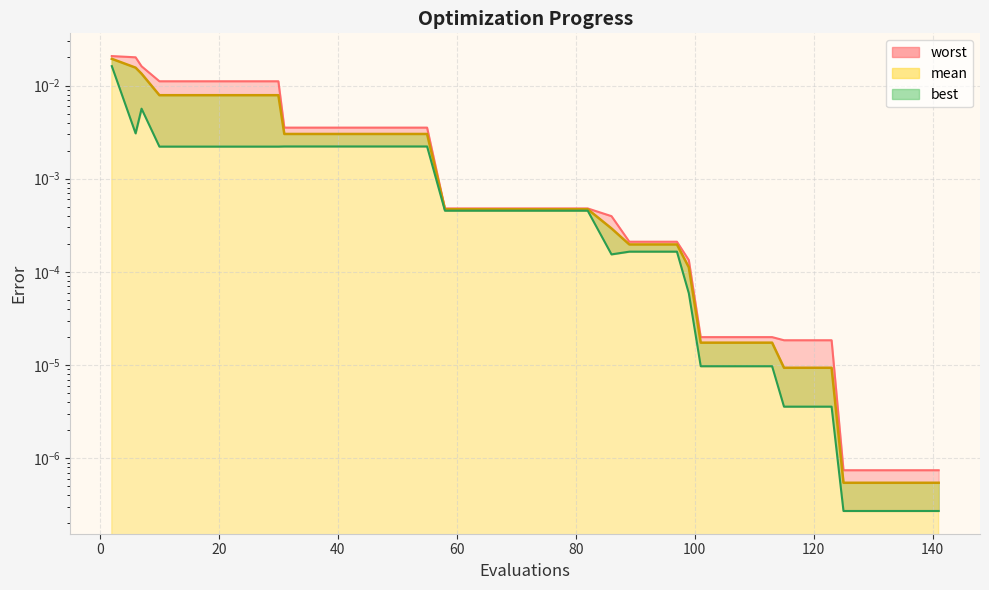

True or false: worst has more than 2 interior local peaks.

False